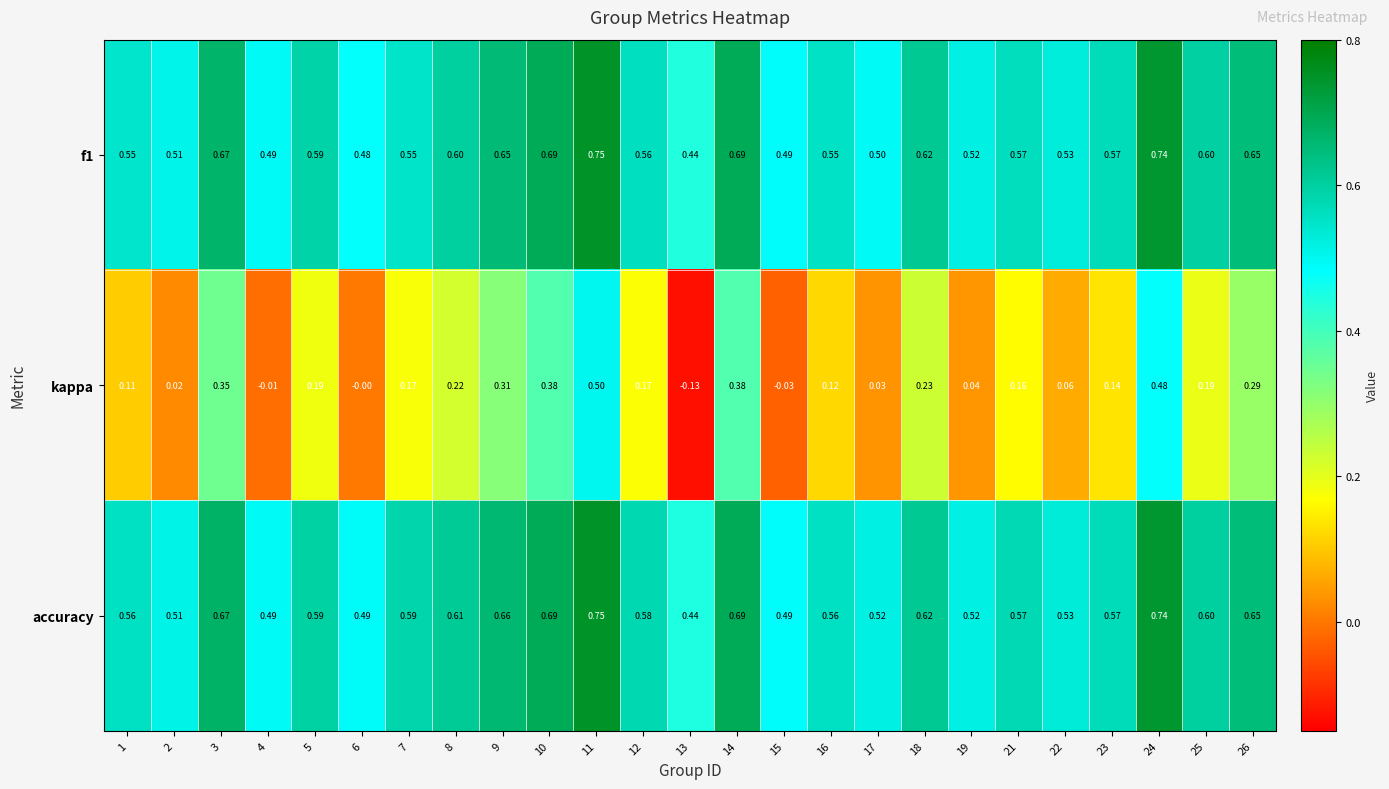

Which series has the largest total across all categories?

accuracy